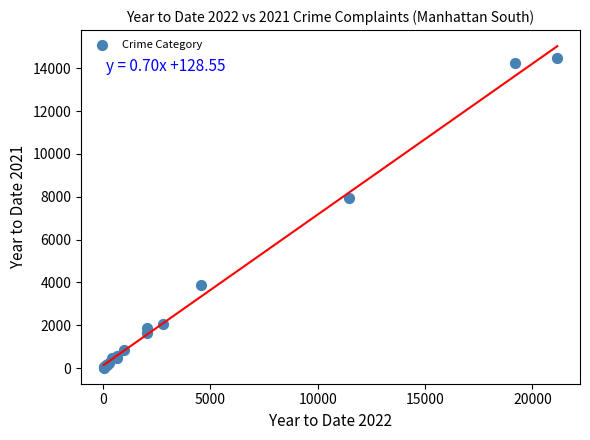

What Y value in the scatter plot is closest to 7248?

7943